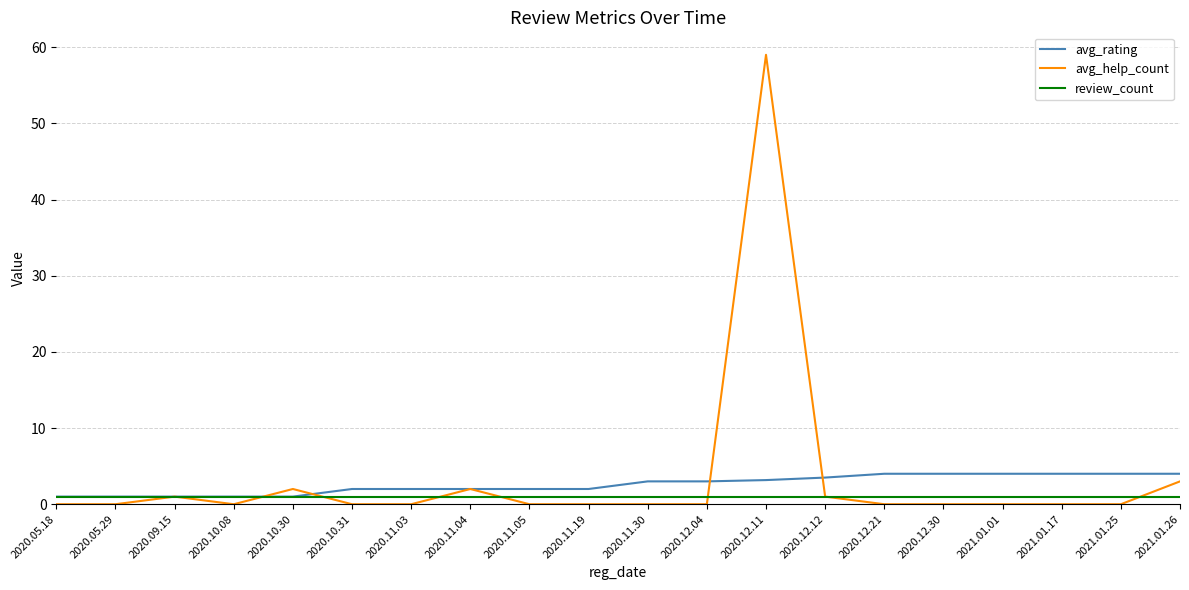

What is the difference between the highest and lowest values at 2020.10.08?

1.0